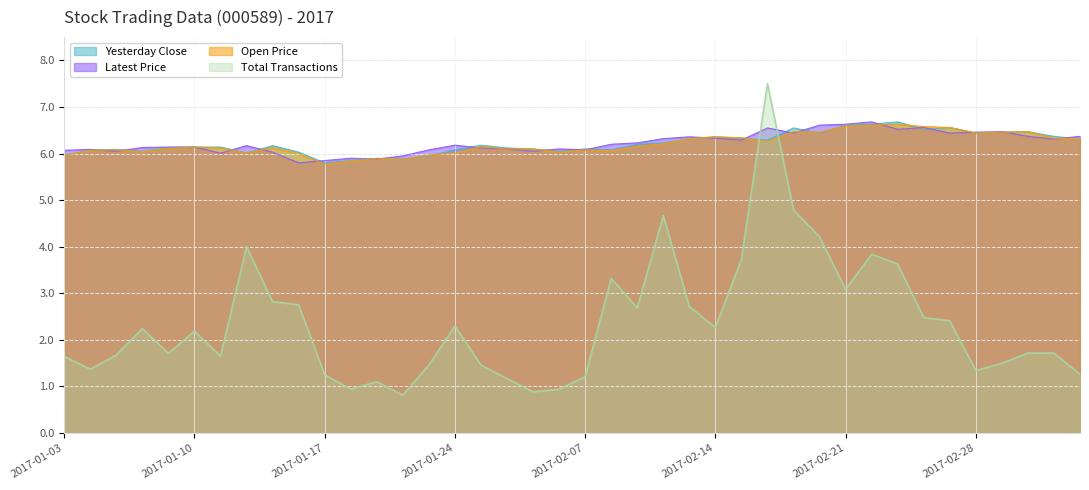

How many data points in Total Transactions are above 2?

20